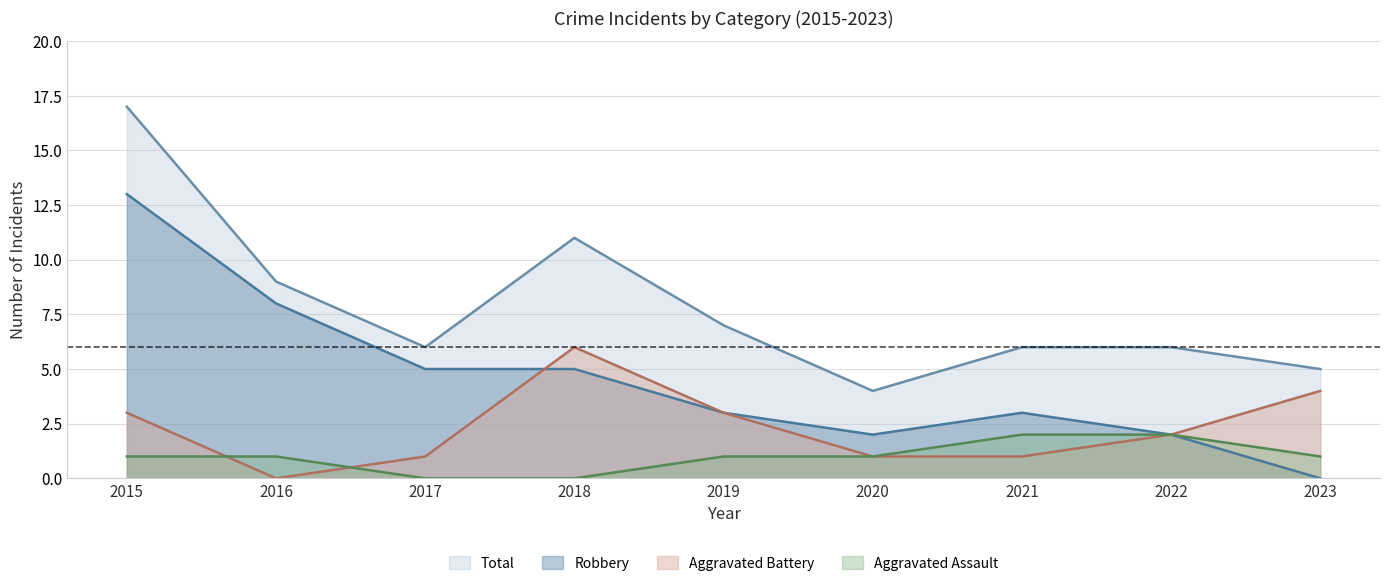

What is the value of the Total point at the 6th from the left?

4